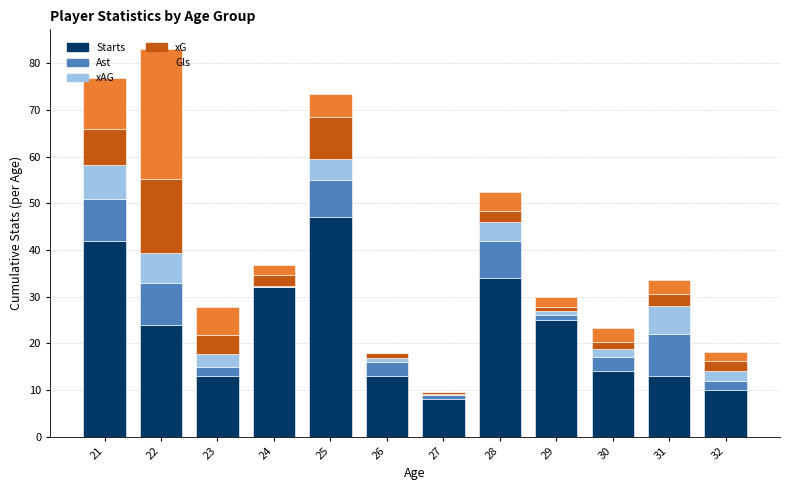

What is the total value across all series at 21?

76.9